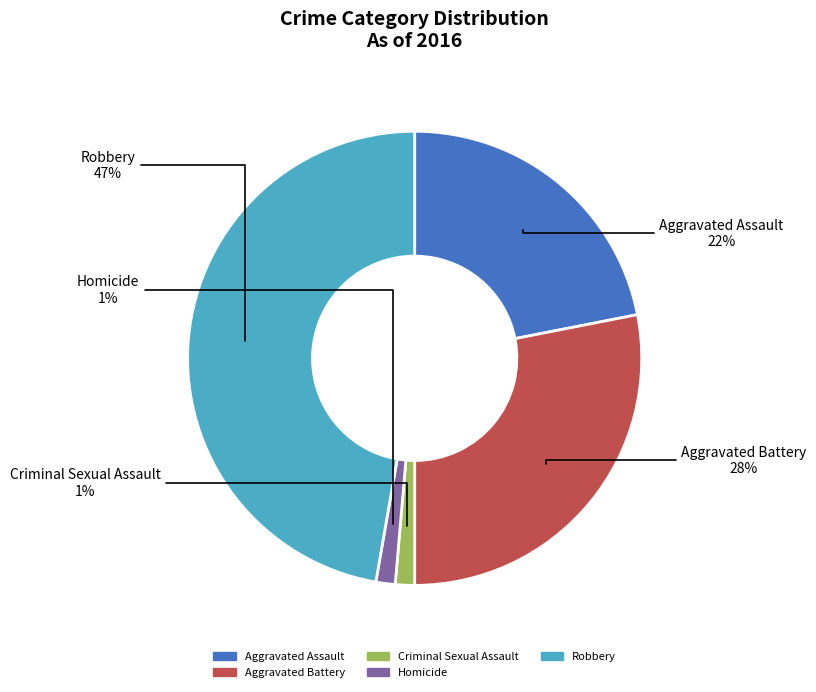

How many segments does this pie chart have?

5